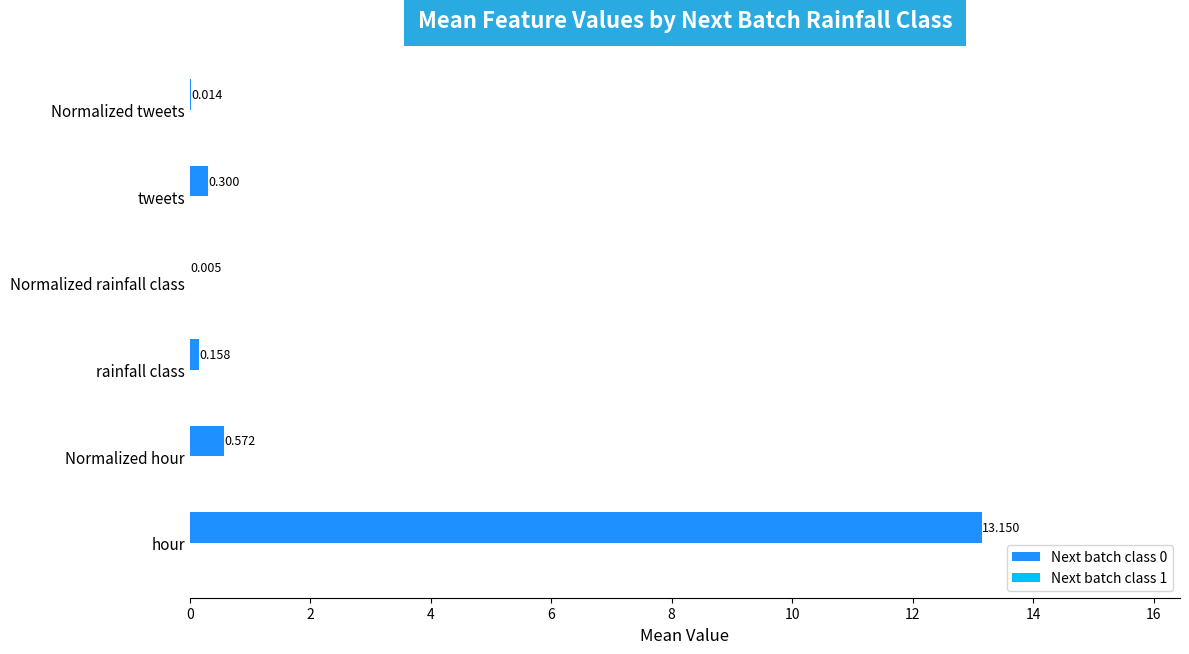

Where is the data nearest to the value 6?

Normalized hour